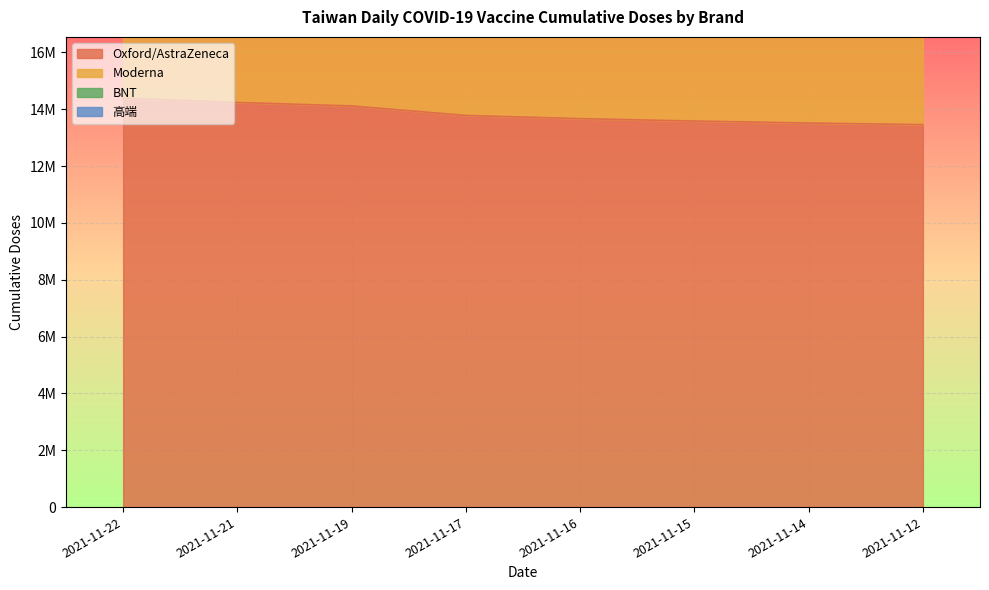

Does the chart display data point markers on the line(s)?

No